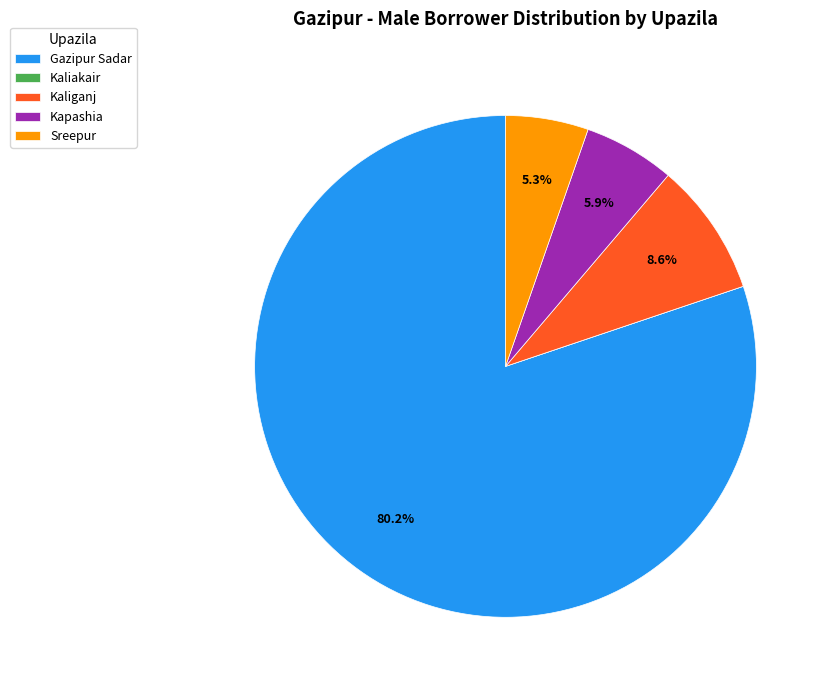

What is the largest slice in the pie chart?

Gazipur Sadar